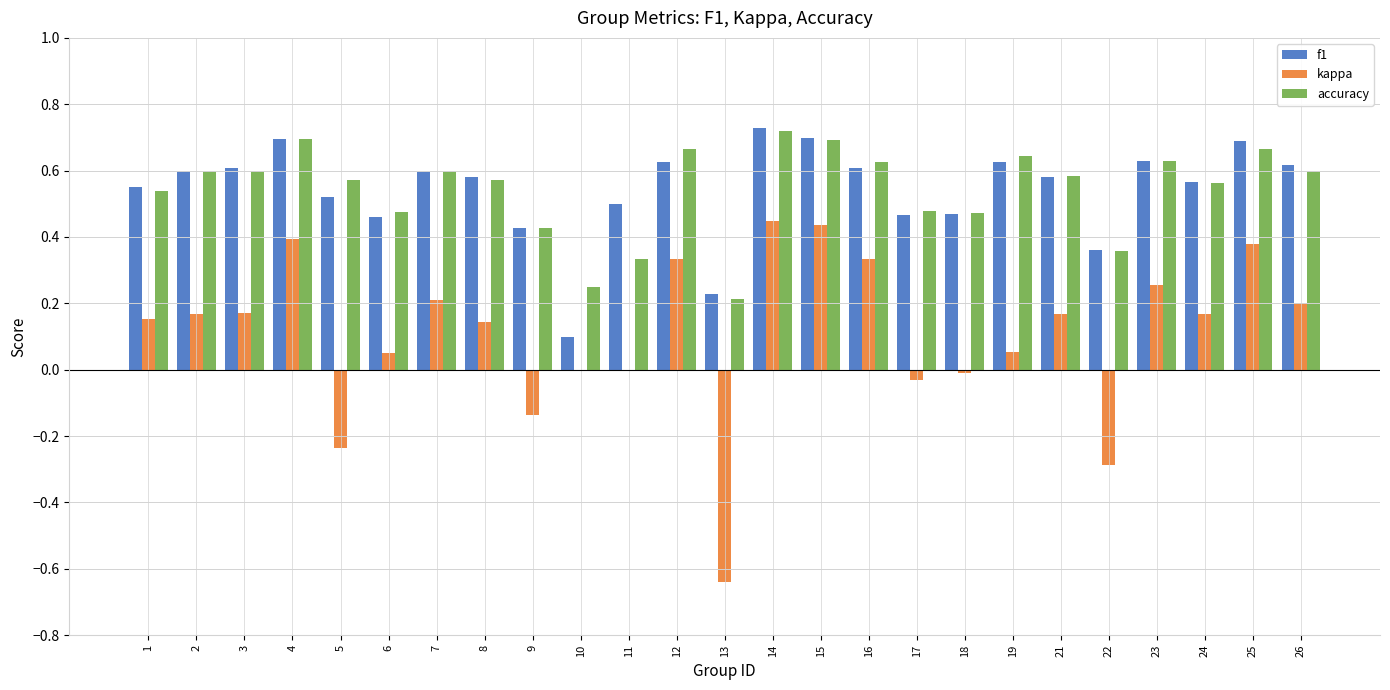

What is the sum of all f1 values?

13.5